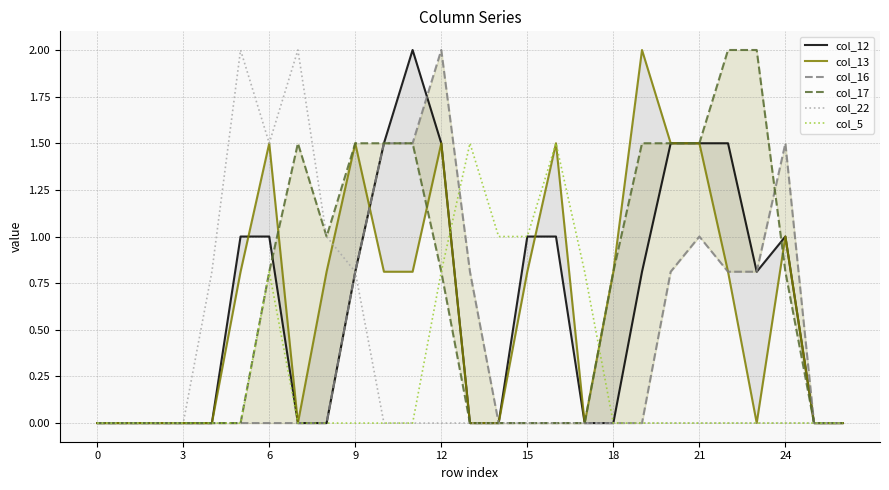

What is the highest value of the col_5 series?

1.5